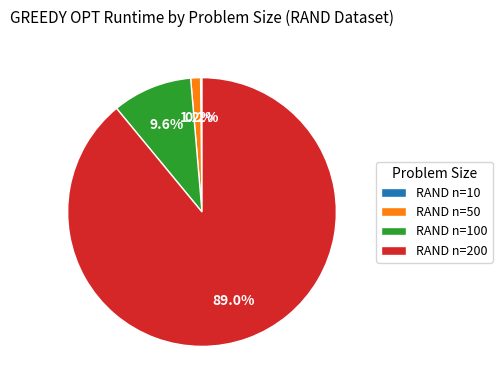

What percentage is NOT represented by RAND n=200?

11.0%